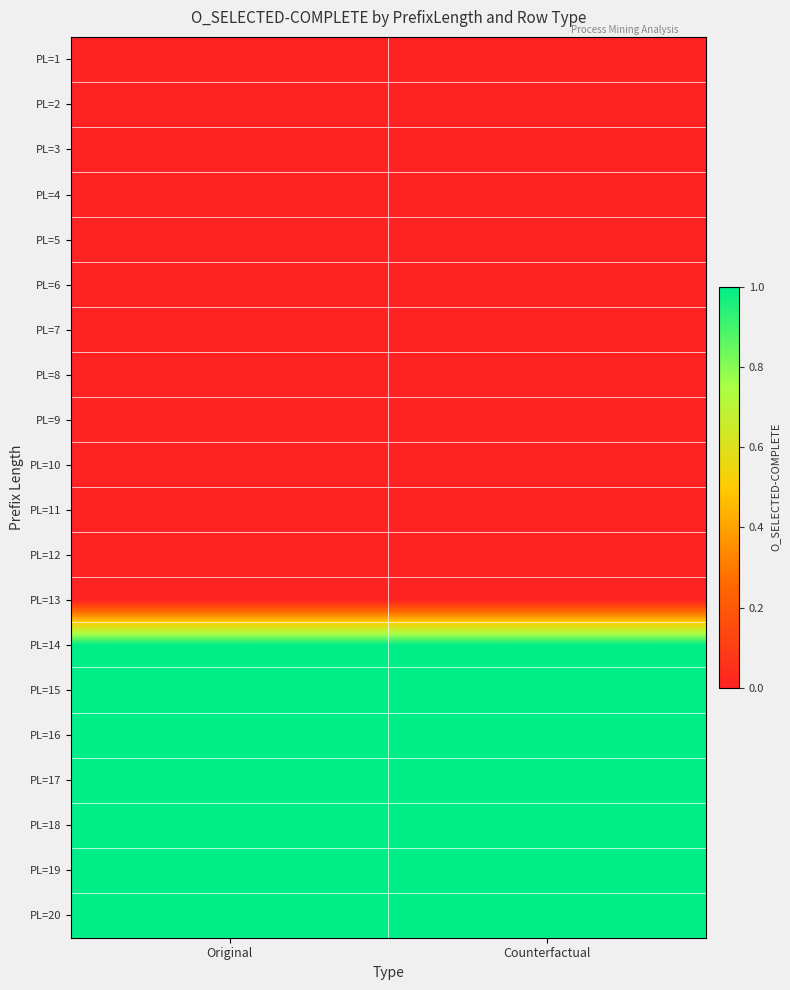

At how many categories does at least one series exceed 0?

2